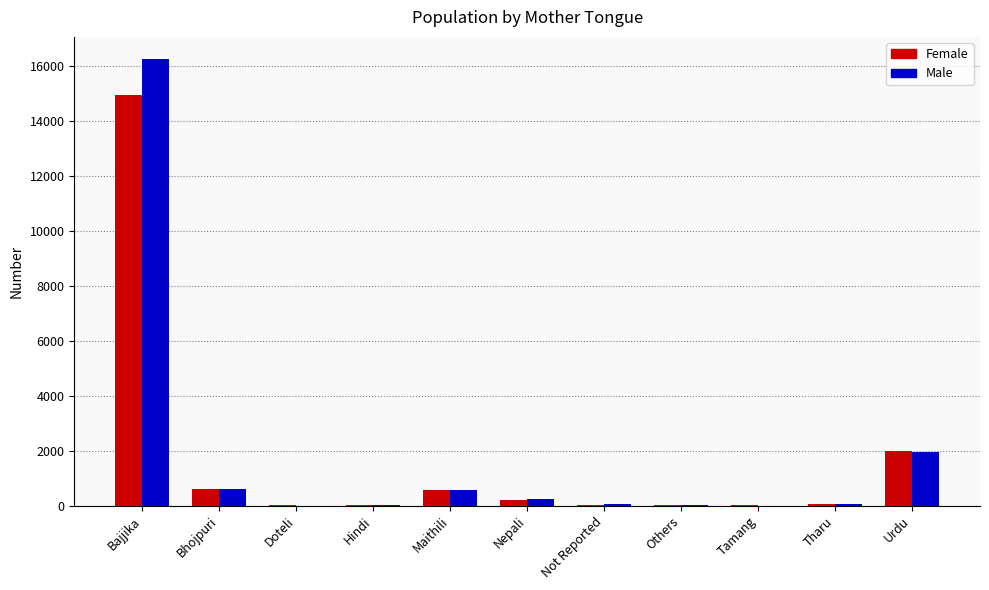

Between Bajjika and Others, which series saw the biggest shift?

Male